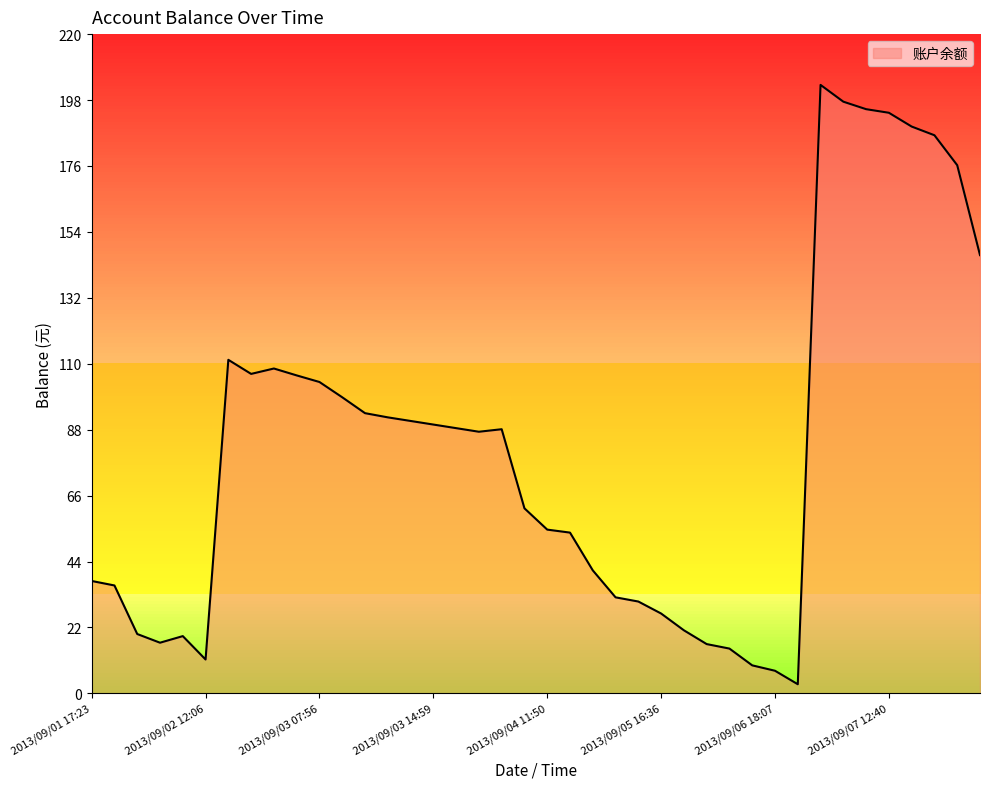

What is the difference between the maximum and minimum values?

200.0